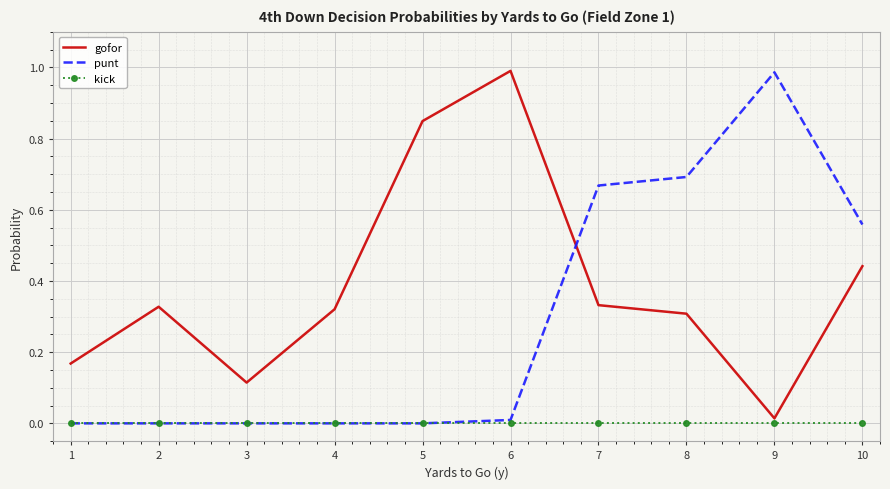

Is it true that kick equals 0.0 at 3?

True